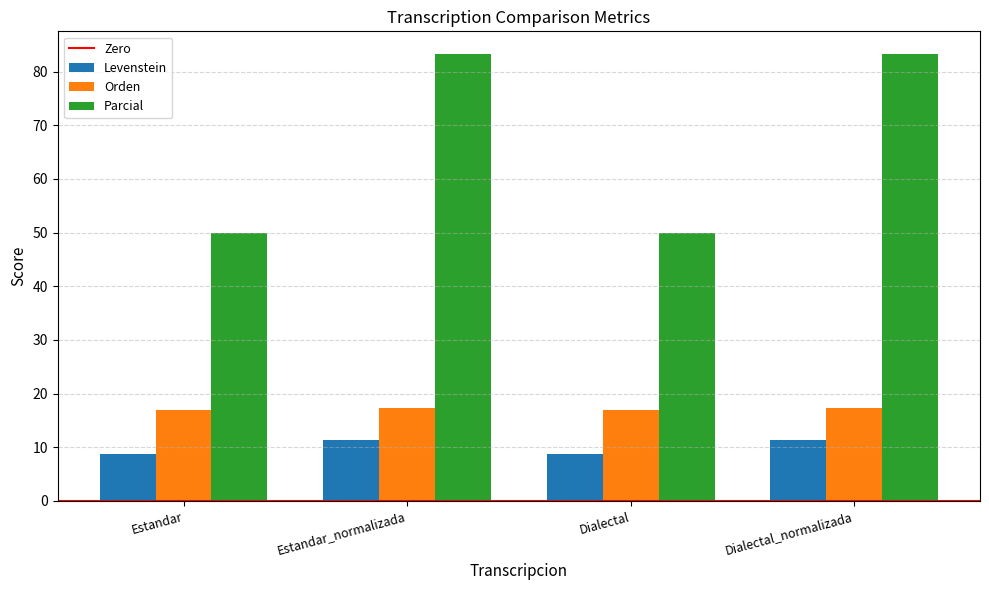

How many bars are there in total?

12